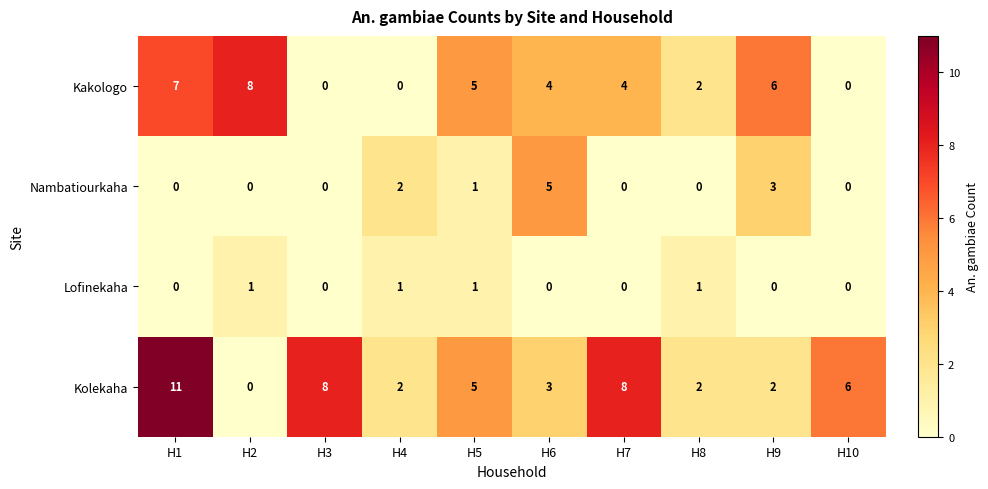

What is the approximate value of Kolekaha at H3?

8